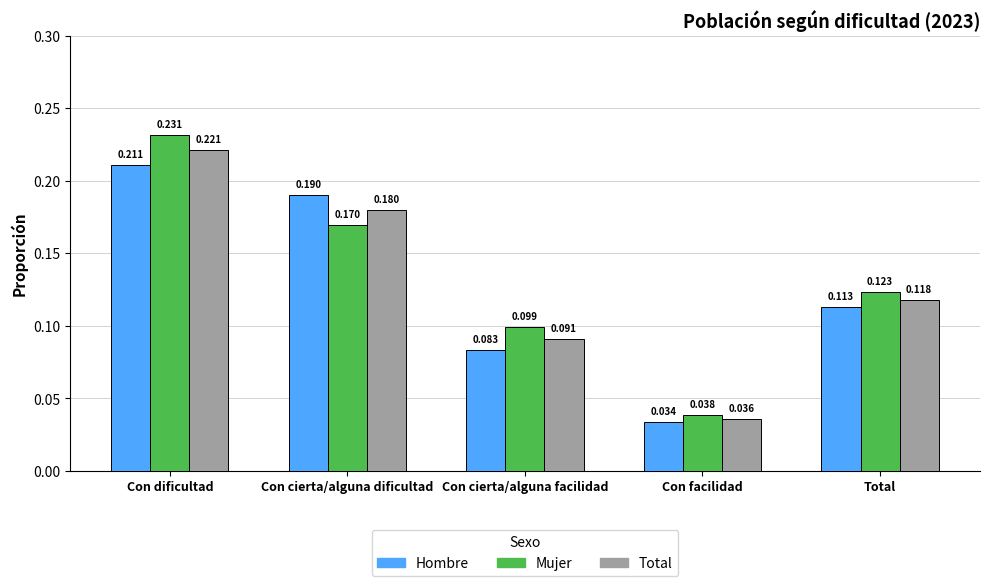

At which category is the sum across all series the highest?

Con dificultad